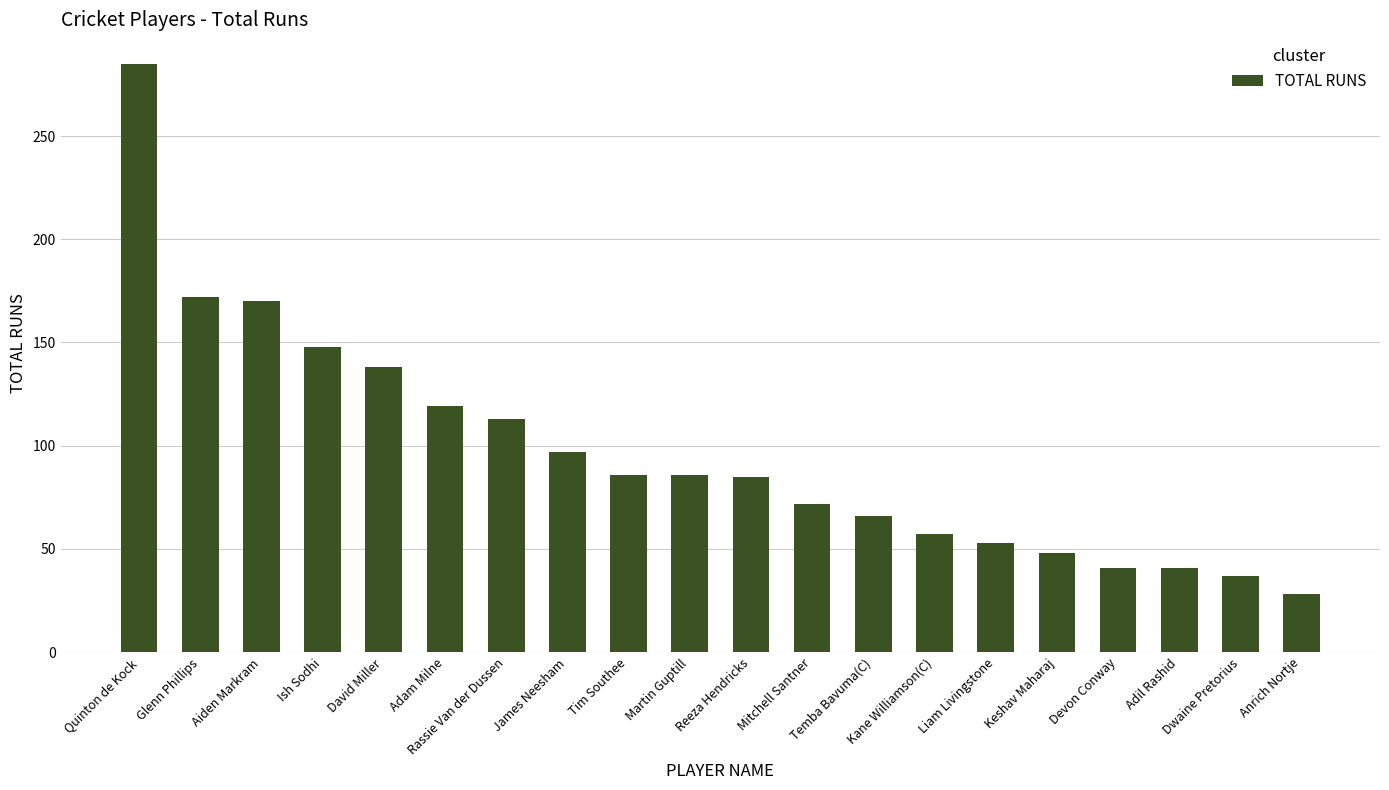

Are the bars horizontal?

No